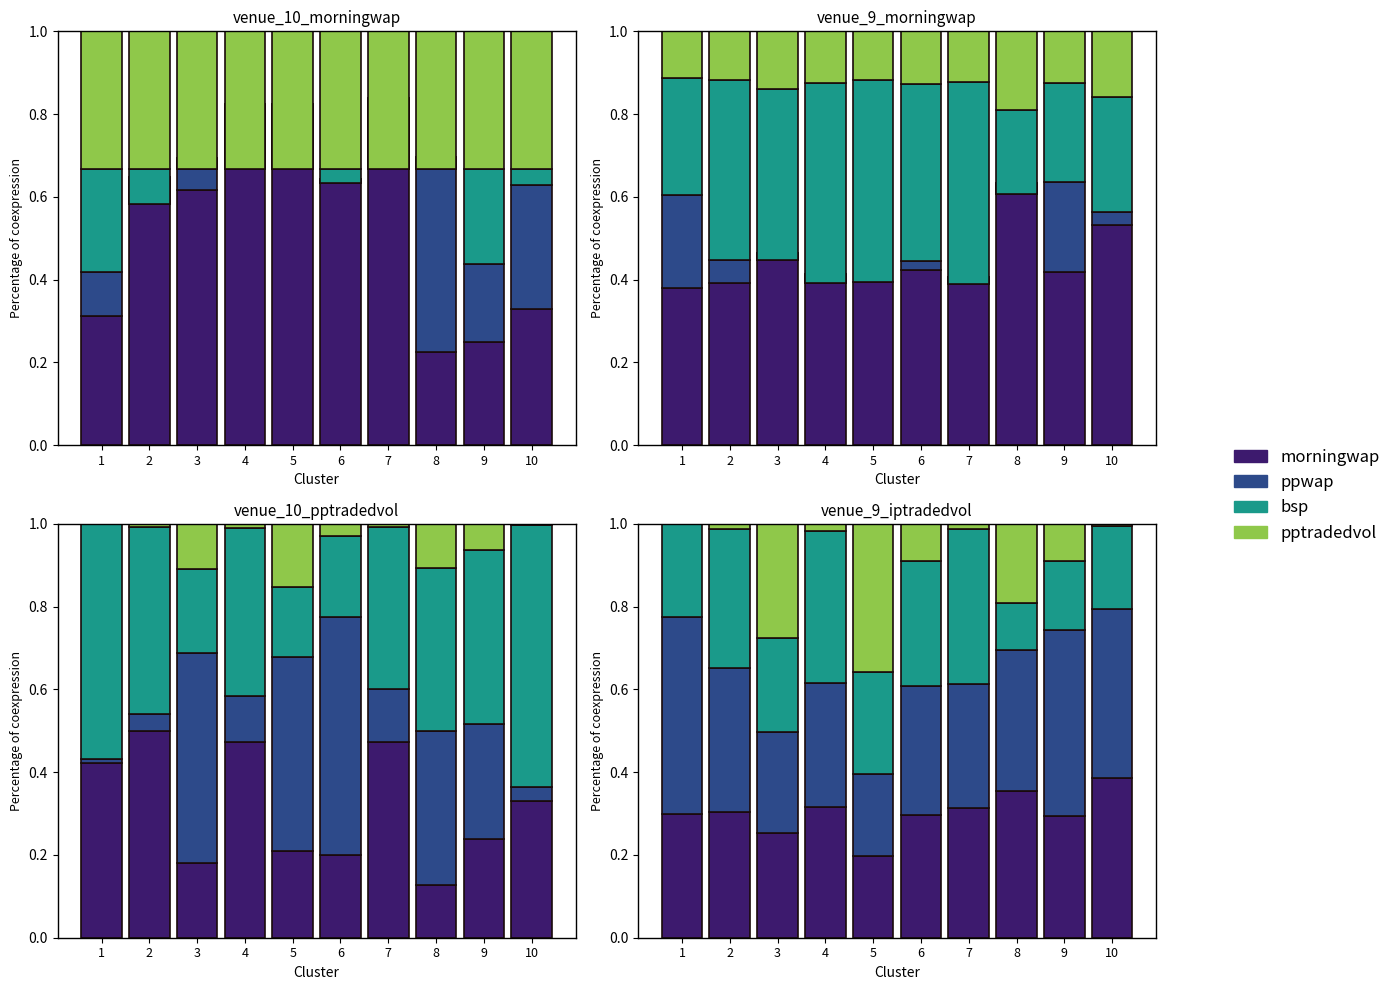

Rank the categories by ppwap value from highest to lowest.

1, 9, 10, 2, 8, 6, 7, 4, 3, 5